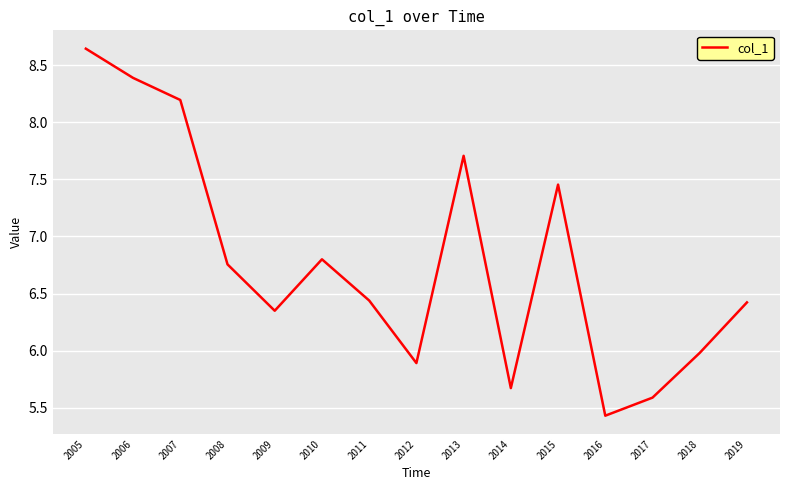

Which category has the lowest value across all series?

2016